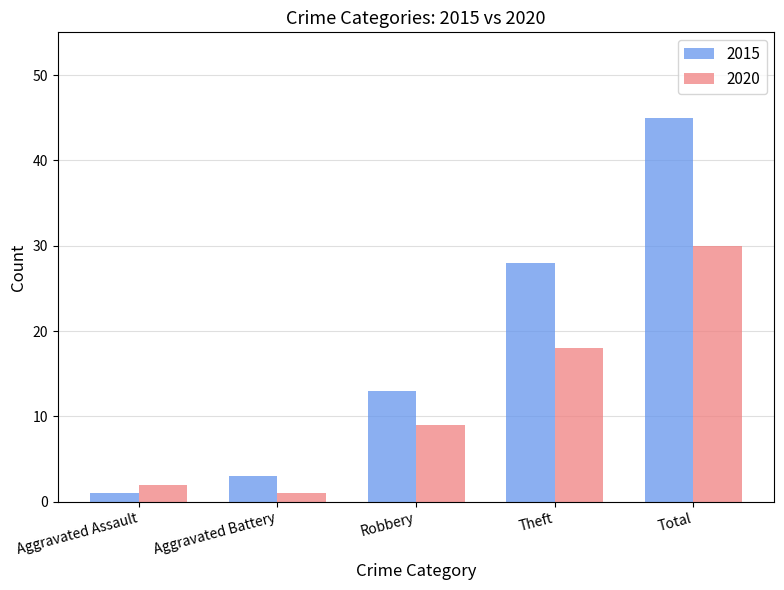

The 2015 series shows 29 at Total. True or false?

False